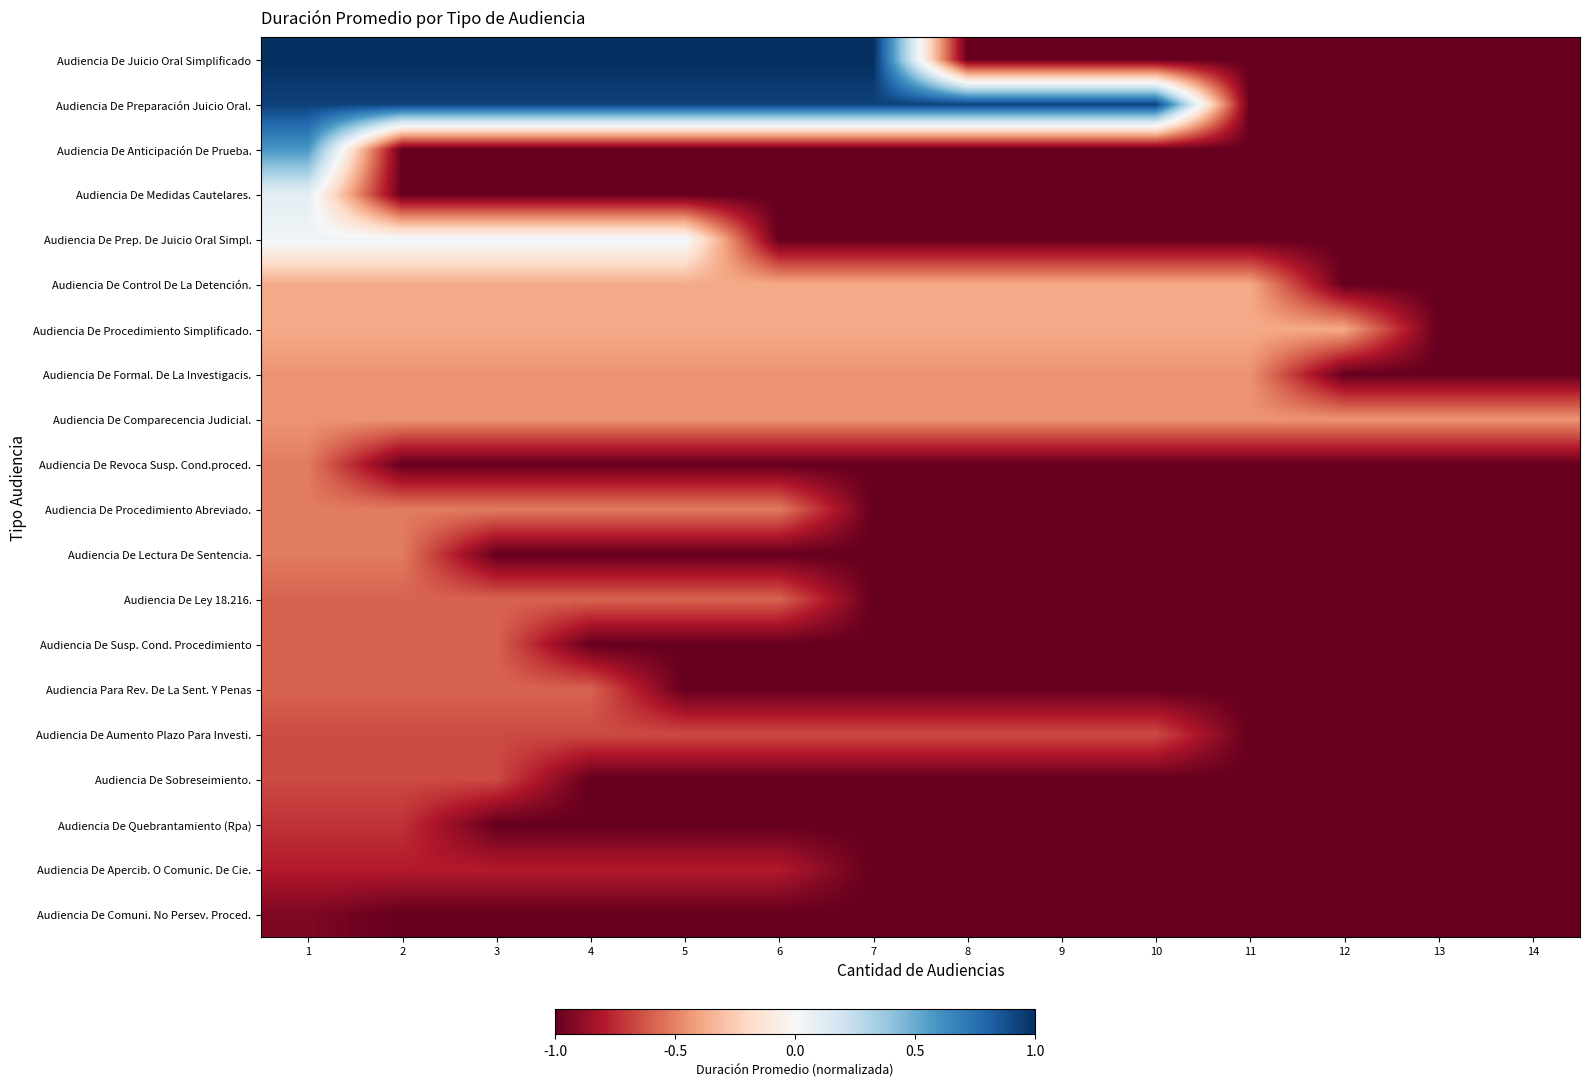

Reading left to right, list all the values displayed in this chart.

Audiencia De Juicio Oral Simplificado: 1=1.0	2=1.0	3=1.0	4=1.0	5=1.0	6=1.0	7=1.0	8=-1.0	9=-1.0	10=-1.0	11=-1.0	12=-1.0	13=-1.0	14=-1.0
Audiencia De Preparación Juicio Oral.: 1=0.9	2=0.9	3=0.9	4=0.9	5=0.9	6=0.9	7=0.9	8=0.9	9=0.9	10=0.9	11=-1.0	12=-1.0	13=-1.0	14=-1.0
Audiencia De Anticipación De Prueba.: 1=0.6	2=-1.0	3=-1.0	4=-1.0	5=-1.0	6=-1.0	7=-1.0	8=-1.0	9=-1.0	10=-1.0	11=-1.0	12=-1.0	13=-1.0	14=-1.0
Audiencia De Medidas Cautelares.: 1=0.1	2=-1.0	3=-1.0	4=-1.0	5=-1.0	6=-1.0	7=-1.0	8=-1.0	9=-1.0	10=-1.0	11=-1.0	12=-1.0	13=-1.0	14=-1.0
Audiencia De Prep. De Juicio Oral Simpl.: 1=0.0	2=0.0	3=0.0	4=0.0	5=0.0	6=-1.0	7=-1.0	8=-1.0	9=-1.0	10=-1.0	11=-1.0	12=-1.0	13=-1.0	14=-1.0
Audiencia De Control De La Detención.: 1=-0.4	2=-0.4	3=-0.4	4=-0.4	5=-0.4	6=-0.4	7=-0.4	8=-0.4	9=-0.4	10=-0.4	11=-0.4	12=-1.0	13=-1.0	14=-1.0
Audiencia De Procedimiento Simplificado.: 1=-0.4	2=-0.4	3=-0.4	4=-0.4	5=-0.4	6=-0.4	7=-0.4	8=-0.4	9=-0.4	10=-0.4	11=-0.4	12=-0.4	13=-1.0	14=-1.0
Audiencia De Formal. De La Investigacis.: 1=-0.4	2=-0.4	3=-0.4	4=-0.4	5=-0.4	6=-0.4	7=-0.4	8=-0.4	9=-0.4	10=-0.4	11=-0.4	12=-1.0	13=-1.0	14=-1.0
Audiencia De Comparecencia Judicial.: 1=-0.4	2=-0.4	3=-0.4	4=-0.4	5=-0.4	6=-0.4	7=-0.4	8=-0.4	9=-0.4	10=-0.4	11=-0.4	12=-0.4	13=-0.4	14=-0.4
Audiencia De Revoca Susp. Cond.proced.: 1=-0.5	2=-1.0	3=-1.0	4=-1.0	5=-1.0	6=-1.0	7=-1.0	8=-1.0	9=-1.0	10=-1.0	11=-1.0	12=-1.0	13=-1.0	14=-1.0
Audiencia De Procedimiento Abreviado.: 1=-0.5	2=-0.5	3=-0.5	4=-0.5	5=-0.5	6=-0.5	7=-1.0	8=-1.0	9=-1.0	10=-1.0	11=-1.0	12=-1.0	13=-1.0	14=-1.0
Audiencia De Lectura De Sentencia.: 1=-0.5	2=-0.5	3=-1.0	4=-1.0	5=-1.0	6=-1.0	7=-1.0	8=-1.0	9=-1.0	10=-1.0	11=-1.0	12=-1.0	13=-1.0	14=-1.0
Audiencia De Ley 18.216.: 1=-0.6	2=-0.6	3=-0.6	4=-0.6	5=-0.6	6=-0.6	7=-1.0	8=-1.0	9=-1.0	10=-1.0	11=-1.0	12=-1.0	13=-1.0	14=-1.0
Audiencia De Susp. Cond. Procedimiento: 1=-0.6	2=-0.6	3=-0.6	4=-1.0	5=-1.0	6=-1.0	7=-1.0	8=-1.0	9=-1.0	10=-1.0	11=-1.0	12=-1.0	13=-1.0	14=-1.0
Audiencia Para Rev. De La Sent. Y Penas: 1=-0.6	2=-0.6	3=-0.6	4=-0.6	5=-1.0	6=-1.0	7=-1.0	8=-1.0	9=-1.0	10=-1.0	11=-1.0	12=-1.0	13=-1.0	14=-1.0
Audiencia De Aumento Plazo Para Investi.: 1=-0.7	2=-0.7	3=-0.7	4=-0.7	5=-0.7	6=-0.7	7=-0.7	8=-0.7	9=-0.7	10=-0.7	11=-1.0	12=-1.0	13=-1.0	14=-1.0
Audiencia De Sobreseimiento.: 1=-0.7	2=-0.7	3=-0.7	4=-1.0	5=-1.0	6=-1.0	7=-1.0	8=-1.0	9=-1.0	10=-1.0	11=-1.0	12=-1.0	13=-1.0	14=-1.0
Audiencia De Quebrantamiento (Rpa): 1=-0.7	2=-0.7	3=-1.0	4=-1.0	5=-1.0	6=-1.0	7=-1.0	8=-1.0	9=-1.0	10=-1.0	11=-1.0	12=-1.0	13=-1.0	14=-1.0
Audiencia De Apercib. O Comunic. De Cie.: 1=-0.8	2=-0.8	3=-0.8	4=-0.8	5=-0.8	6=-0.8	7=-1.0	8=-1.0	9=-1.0	10=-1.0	11=-1.0	12=-1.0	13=-1.0	14=-1.0
Audiencia De Comuni. No Persev. Proced.: 1=-0.9	2=-1.0	3=-1.0	4=-1.0	5=-1.0	6=-1.0	7=-1.0	8=-1.0	9=-1.0	10=-1.0	11=-1.0	12=-1.0	13=-1.0	14=-1.0